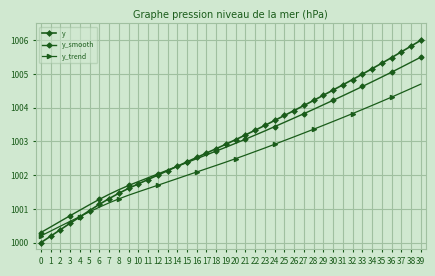

Rank the series by their average value, from lowest to highest.

y_trend, y_smooth, y